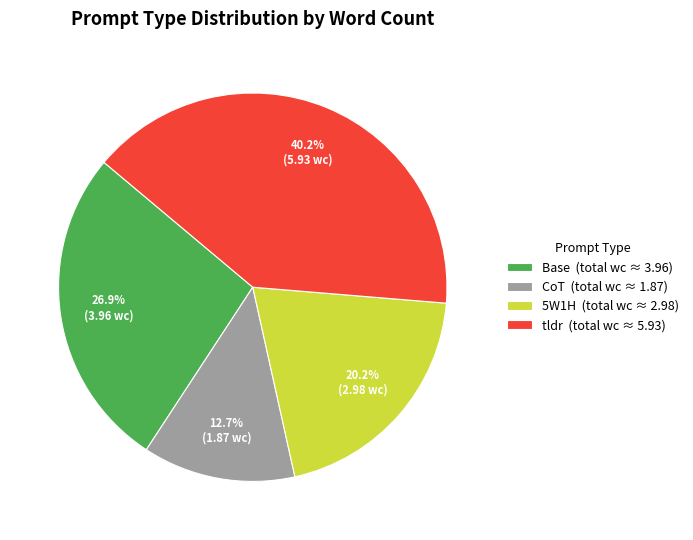

To the nearest percent, what percentage of the pie is Base?

27%